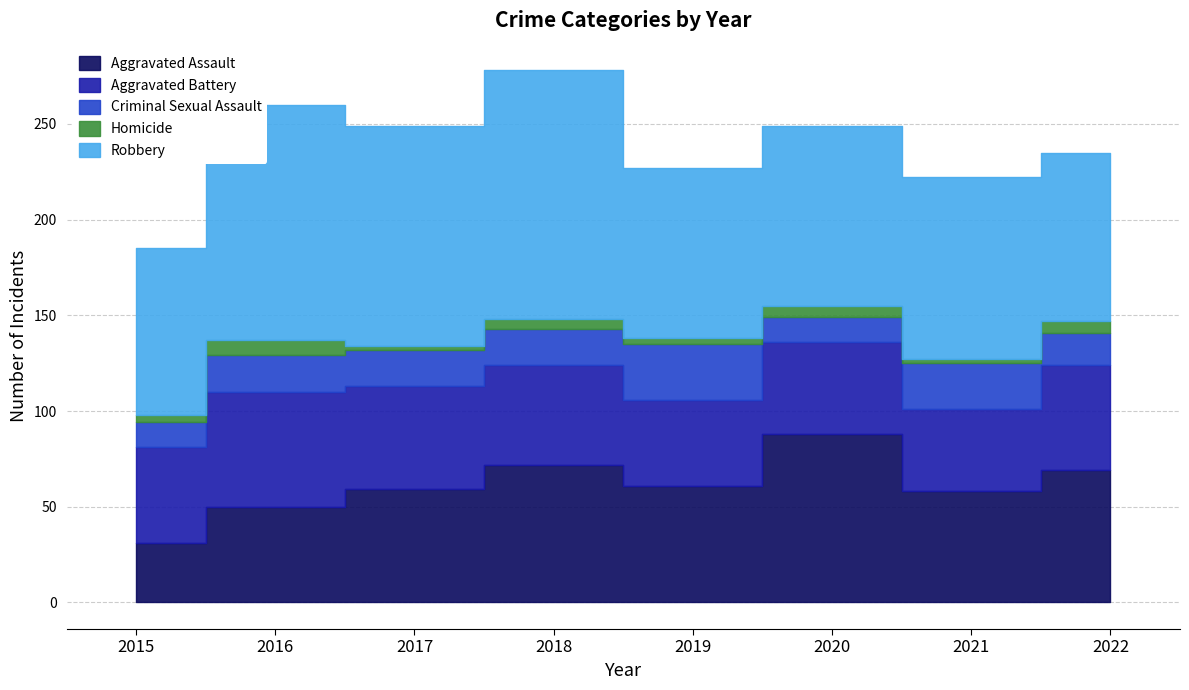

What is the maximum value for Aggravated Battery?

60